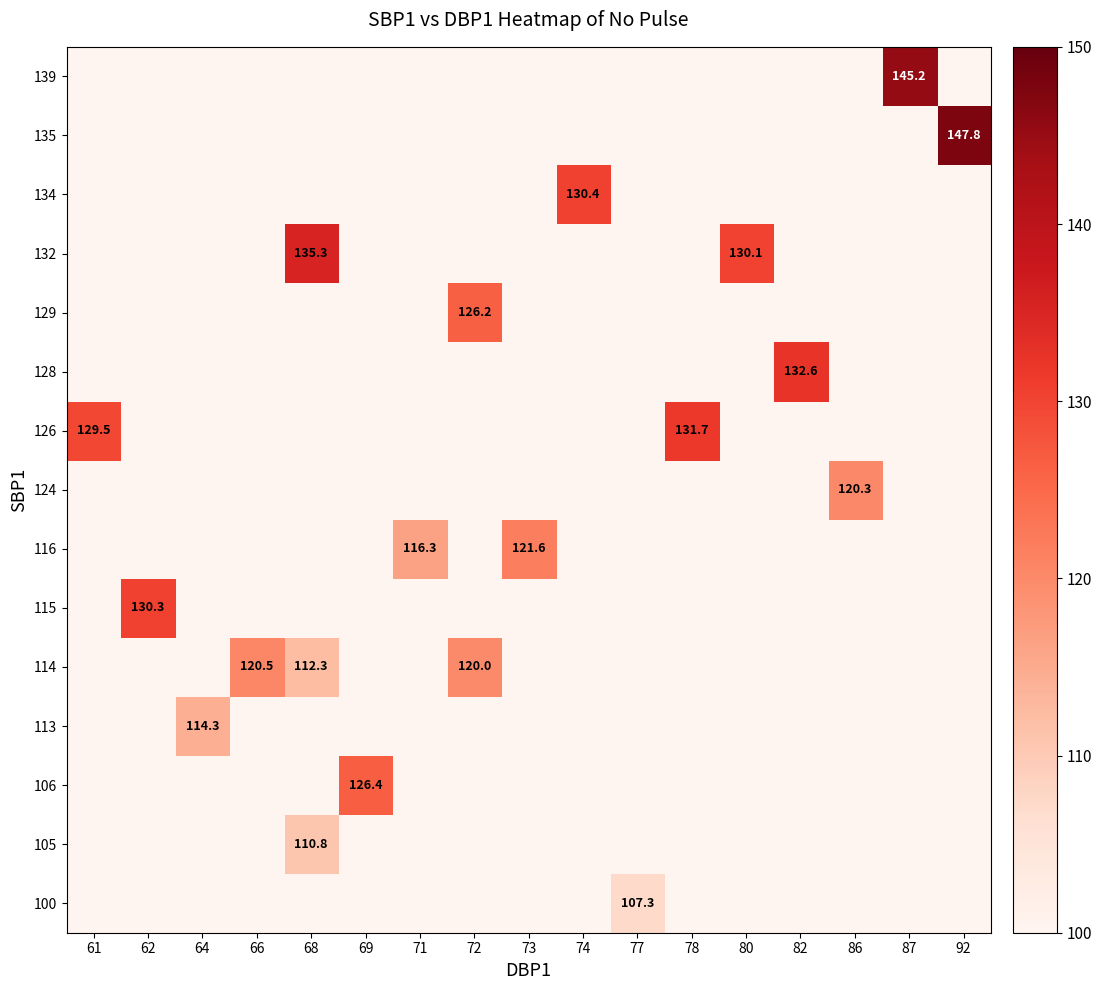

Which category has the highest value across all series?

92